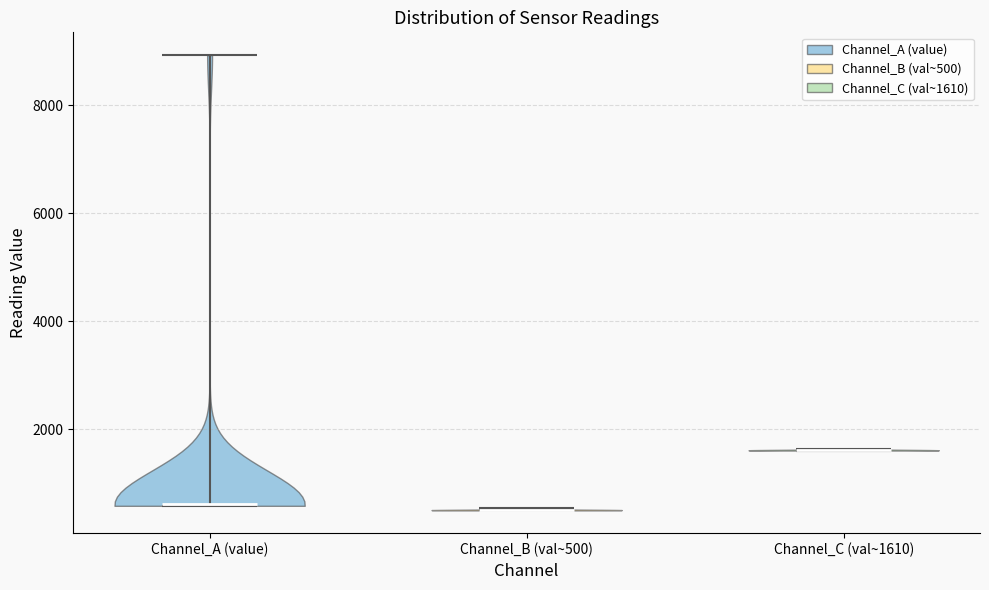

Reading left to right, read every violin against the y-axis: where its median line is, and the lowest and highest points it reaches. The values are not printed on the chart, so give them approximately, as read against the axis.

Channel_A (value): median line 600, lowest point 600, highest point 9000
Channel_B (val~500): median line 600, lowest point 400, highest point 600
Channel_C (val~1610): median line 1600, lowest point 1600, highest point 1600